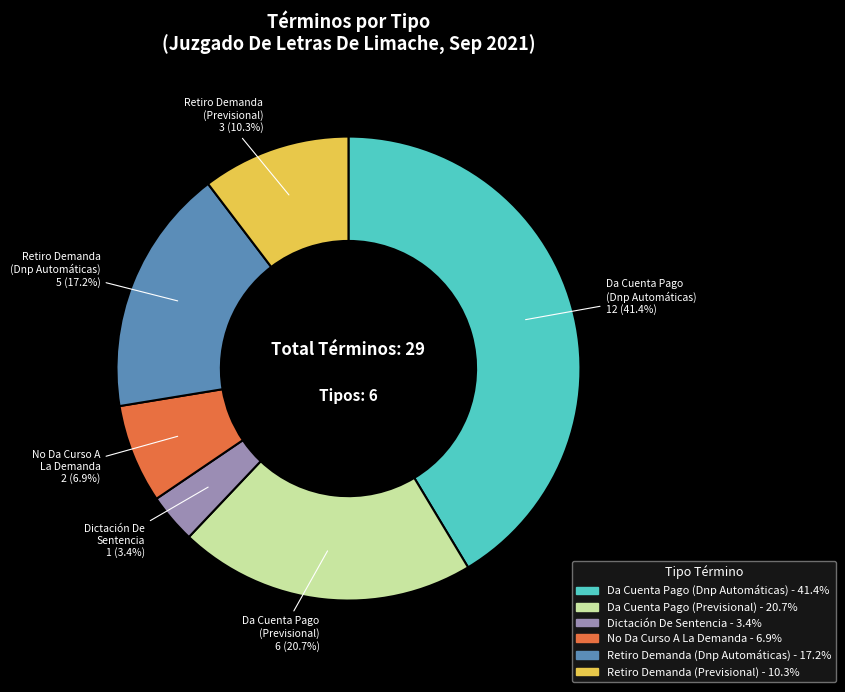

How many segments does this pie chart have?

6